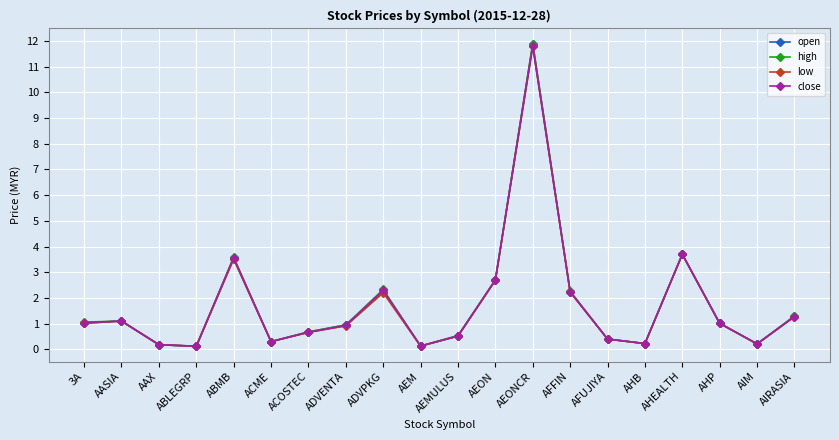

The value of high at AFUJIYA is 0.4. True or false?

True